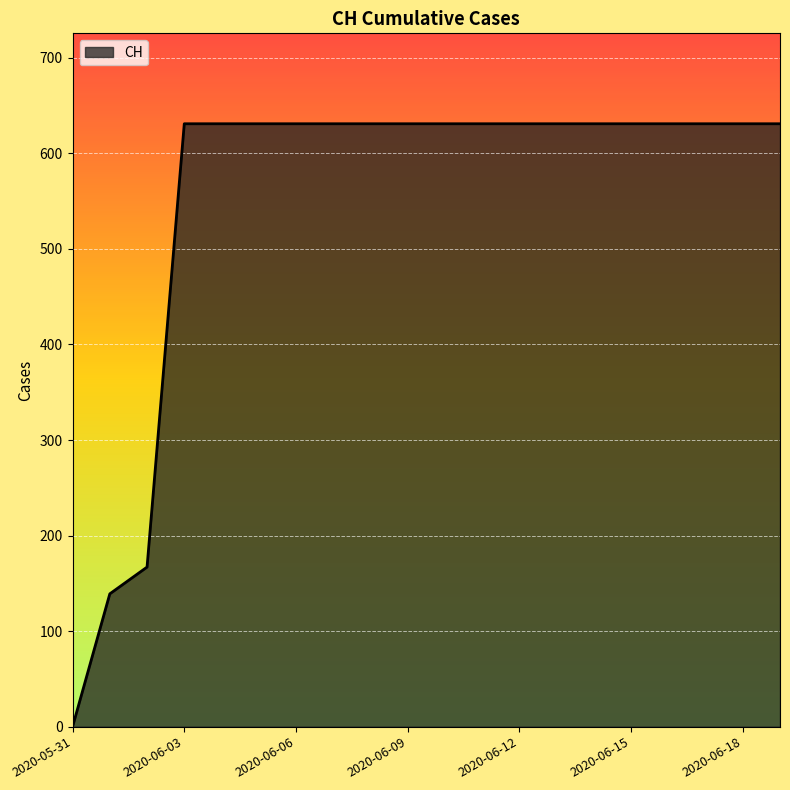

What is the difference between the maximum and minimum values?

631